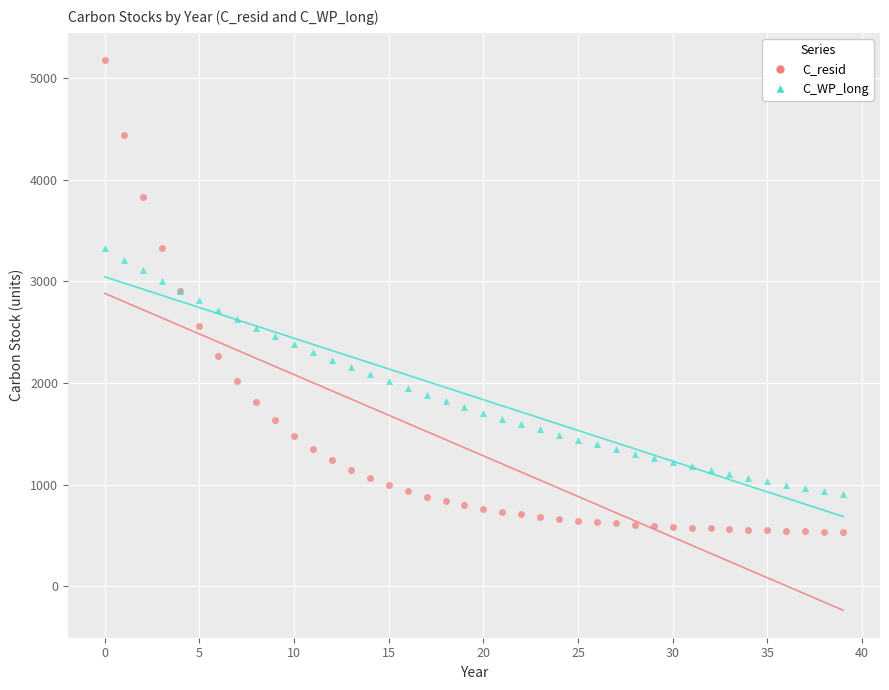

Which series reaches the minimum Y coordinate?

C_resid